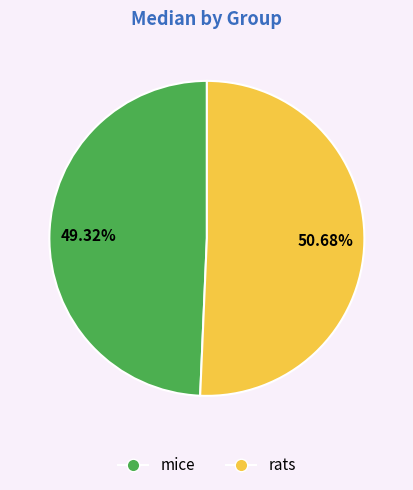

Rank the categories by value from lowest to highest.

mice, rats